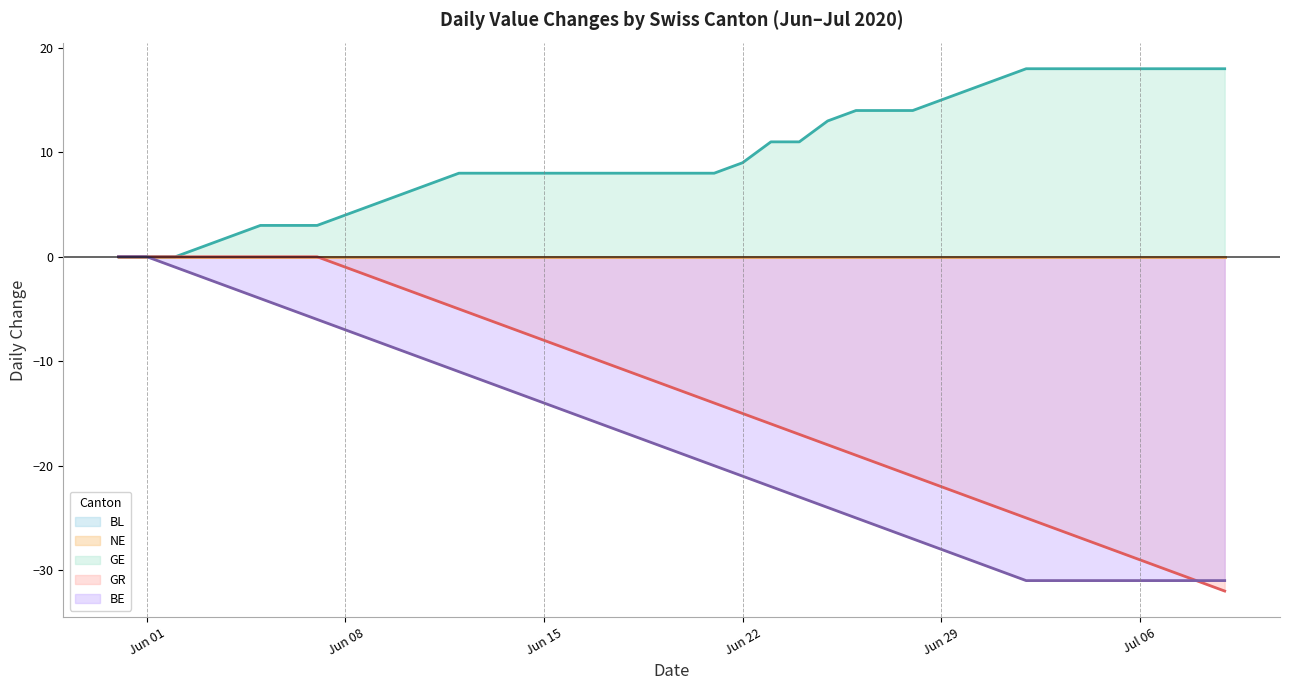

What is the label of the 9th point from the left?

Jun 08